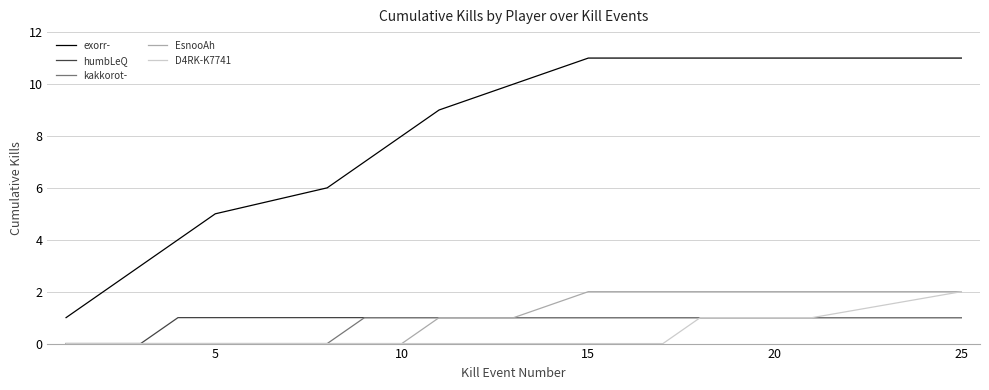

Which series has the largest total across all categories?

exorr-